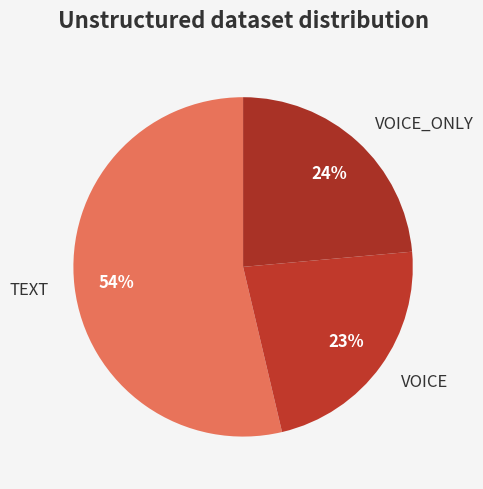

To the nearest percent, what percentage of the pie is VOICE?

23%